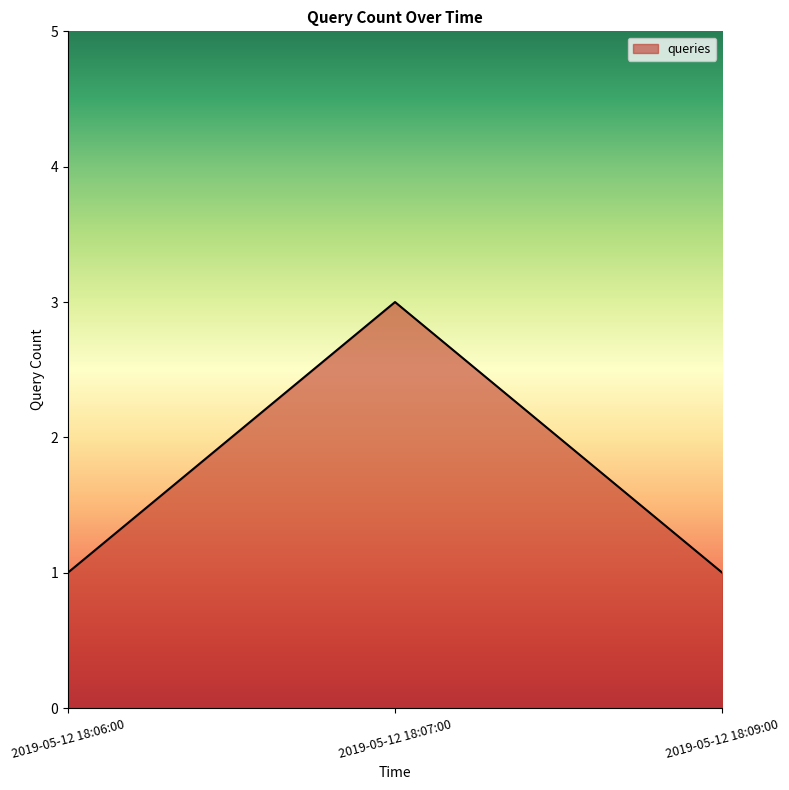

What is the sum of the values at 2019-05-12 18:07:00 and 2019-05-12 18:06:00?

4